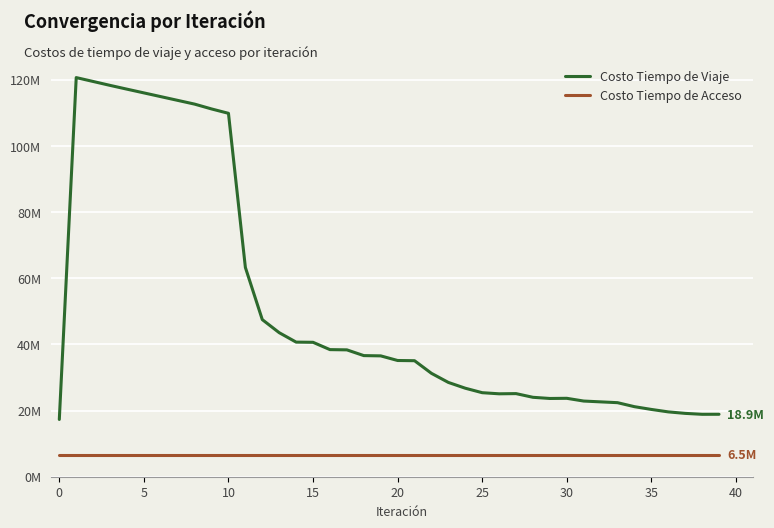

What is the label of the 38th point from the left?

37